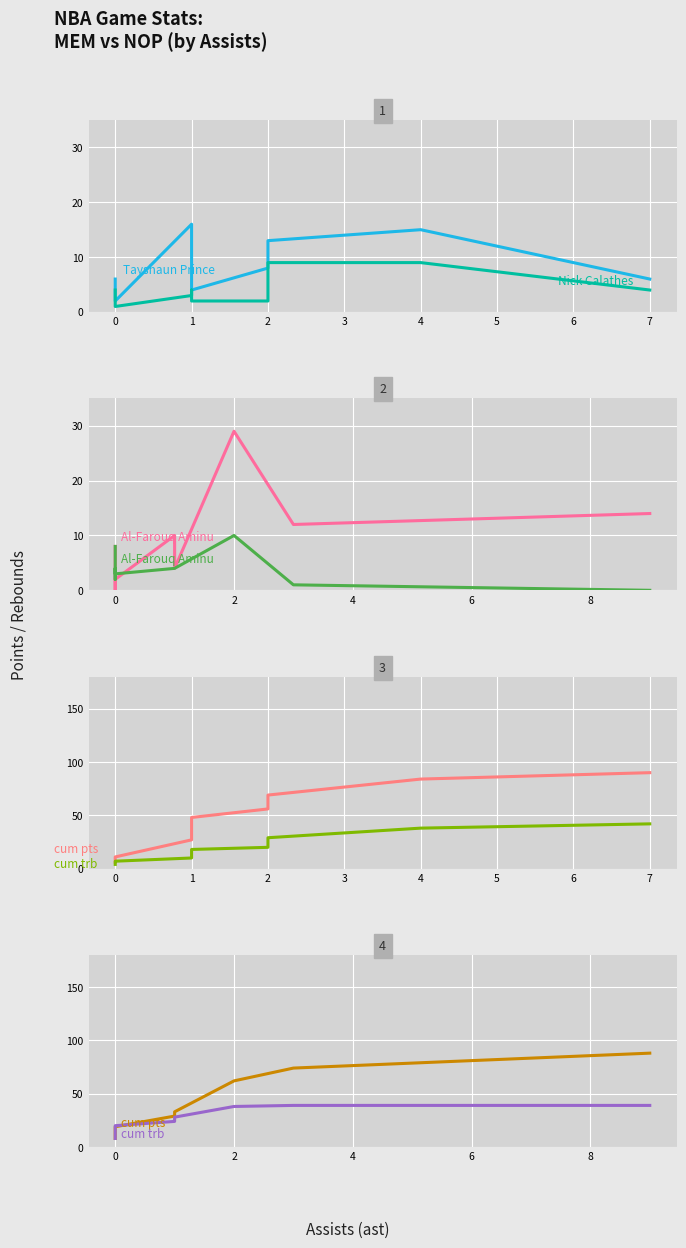

True or false: pts and cum trb intersect in this chart.

False